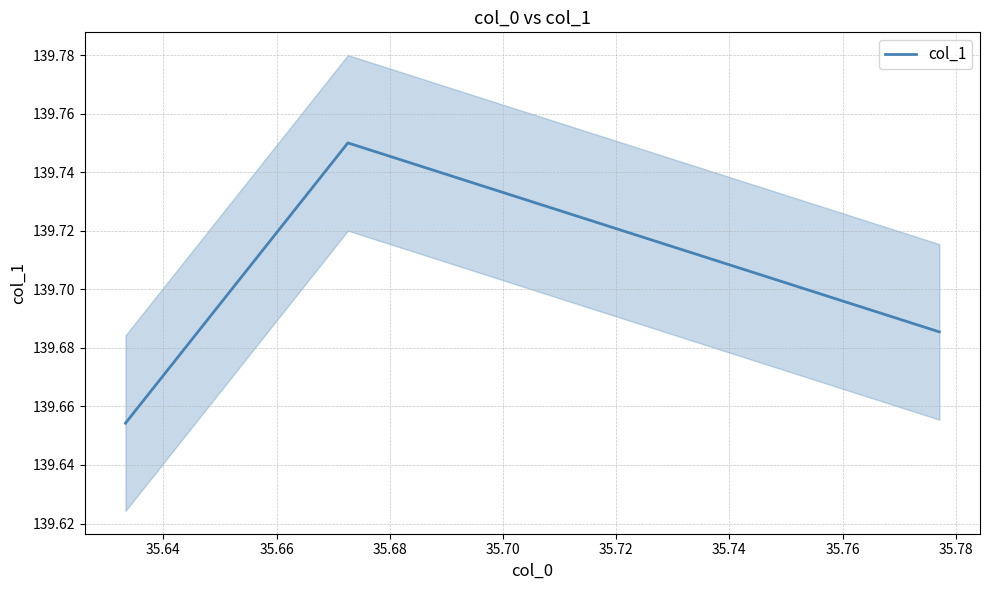

True or false: the data shows 240.8 at 35.66.

False